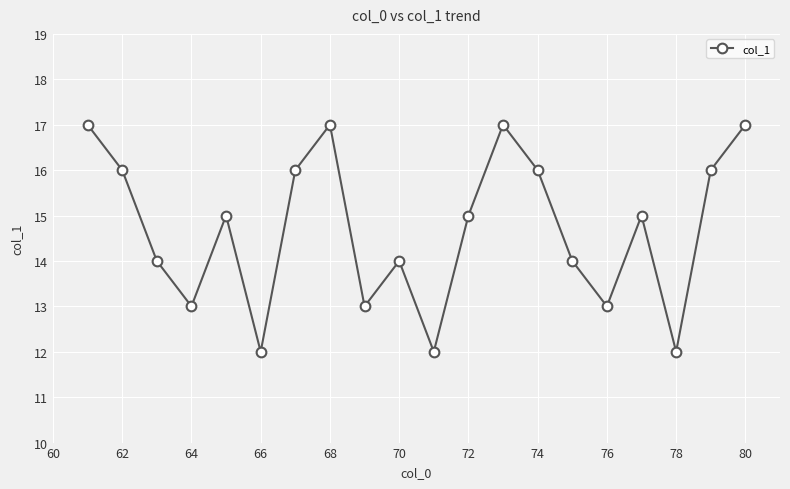

How many series are shown in this chart?

1